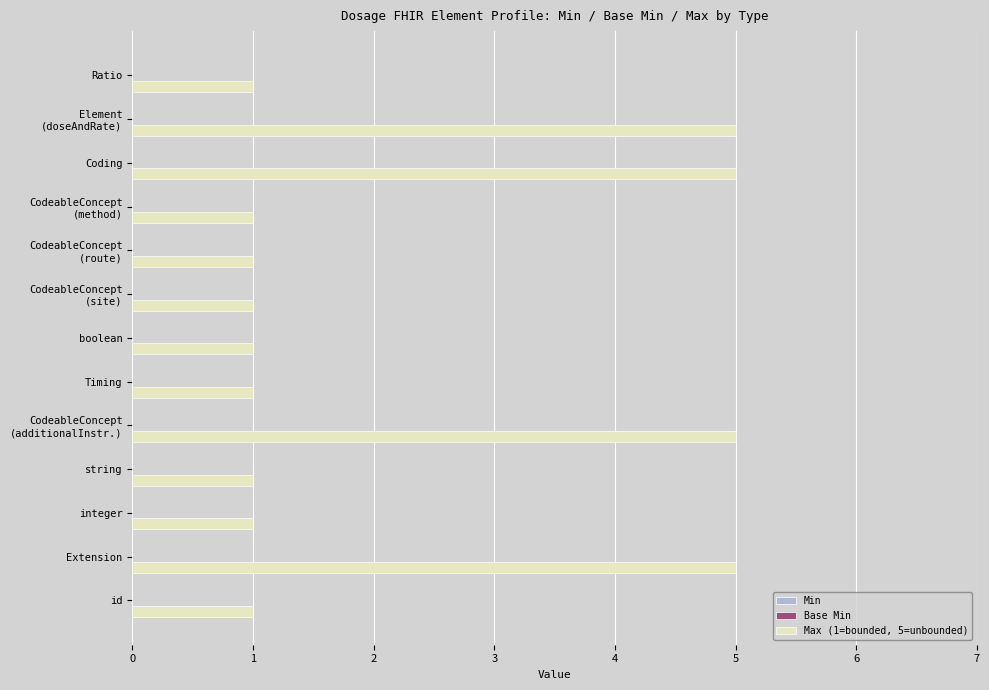

The chart shows a value of 1 at Timing. True or false?

True